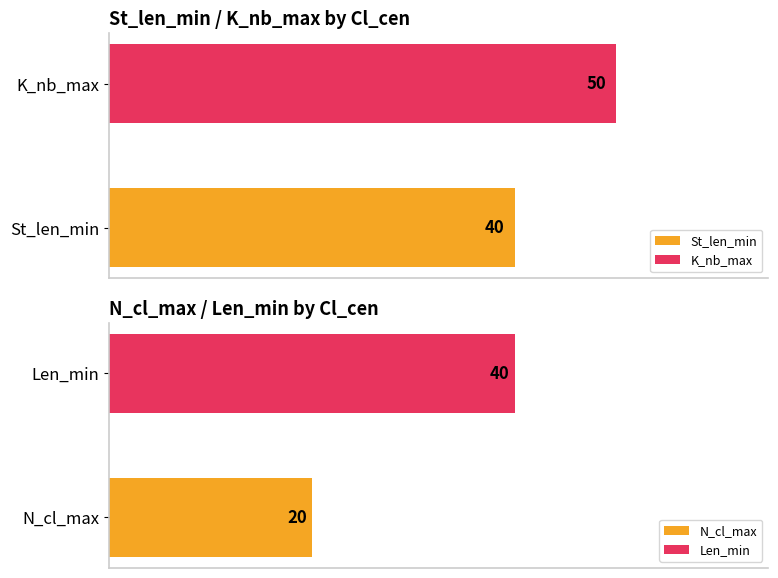

What is the smallest value displayed?

20